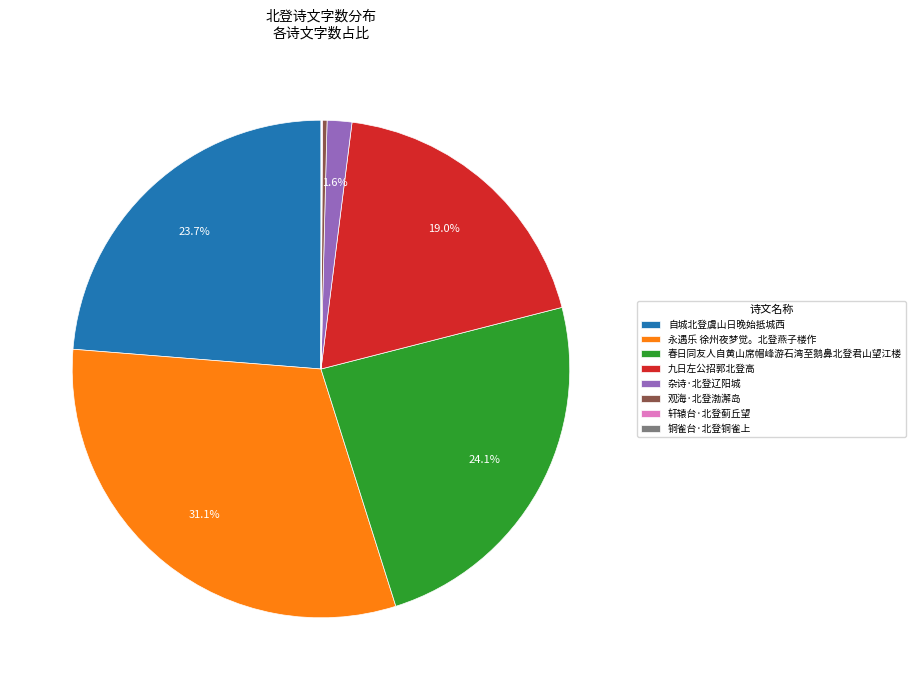

What is the largest slice in the pie chart?

永遇乐 徐州夜梦觉。北登燕子楼作